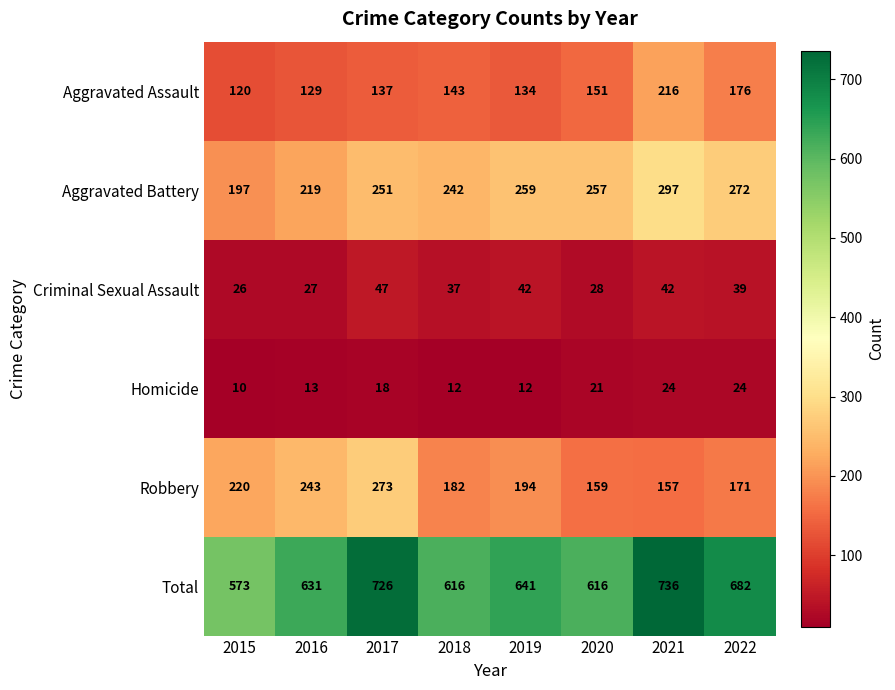

List the series in order of their peak value, highest first.

Total, Aggravated Battery, Robbery, Aggravated Assault, Criminal Sexual Assault, Homicide